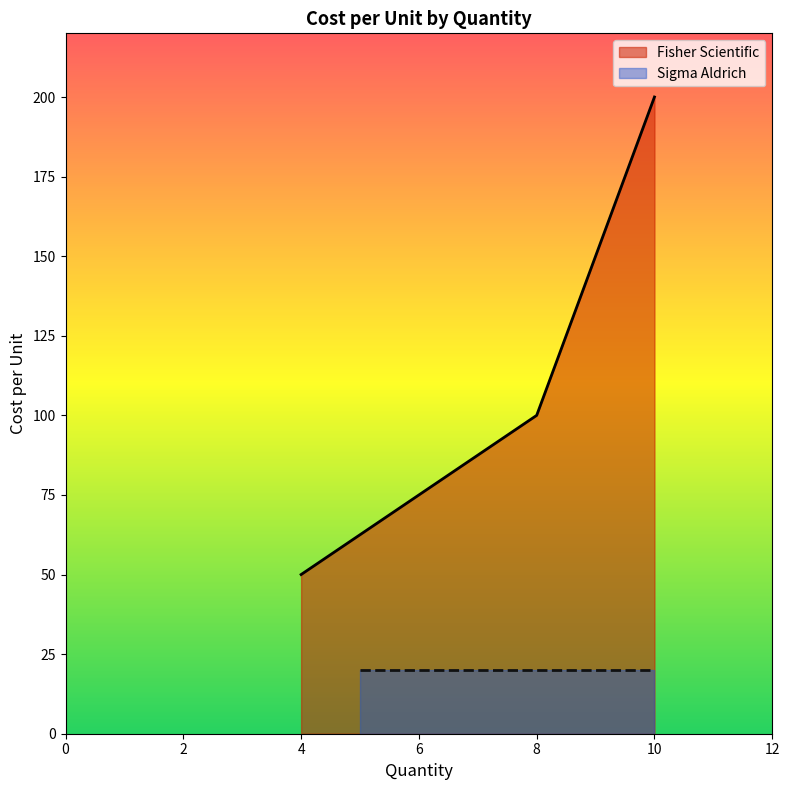

Count the values in the range 50 to 200.

3